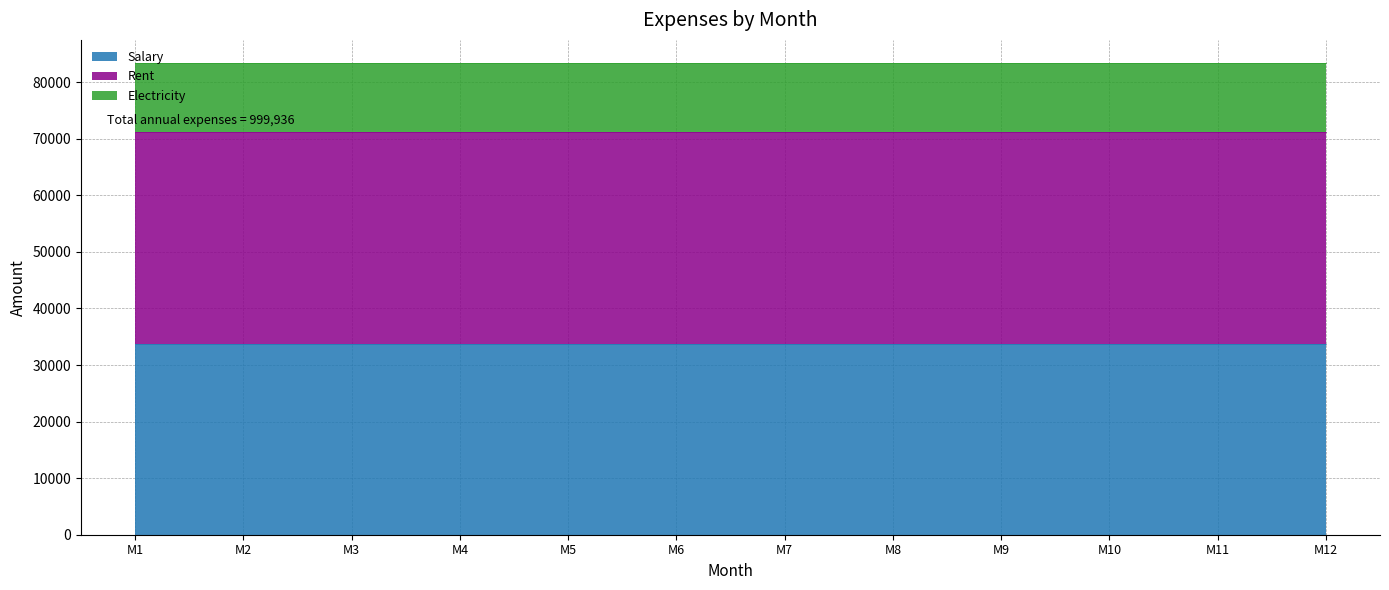

What is the difference between the highest and lowest values at M10?

25272